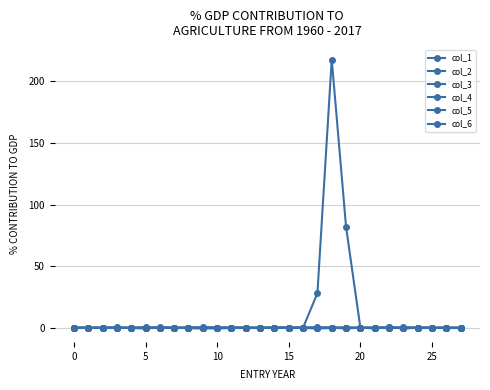

How many categories are shown in the chart?

28